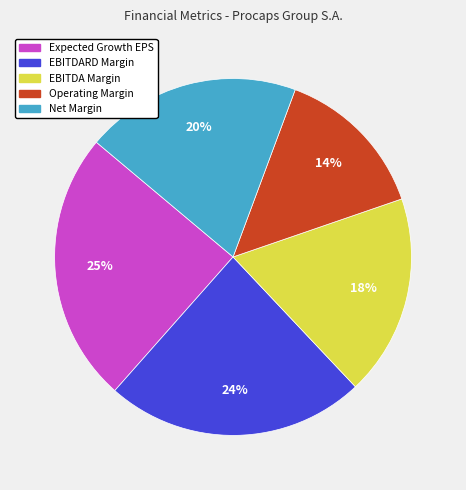

Is it true that Operating Margin is 14% of the pie?

True